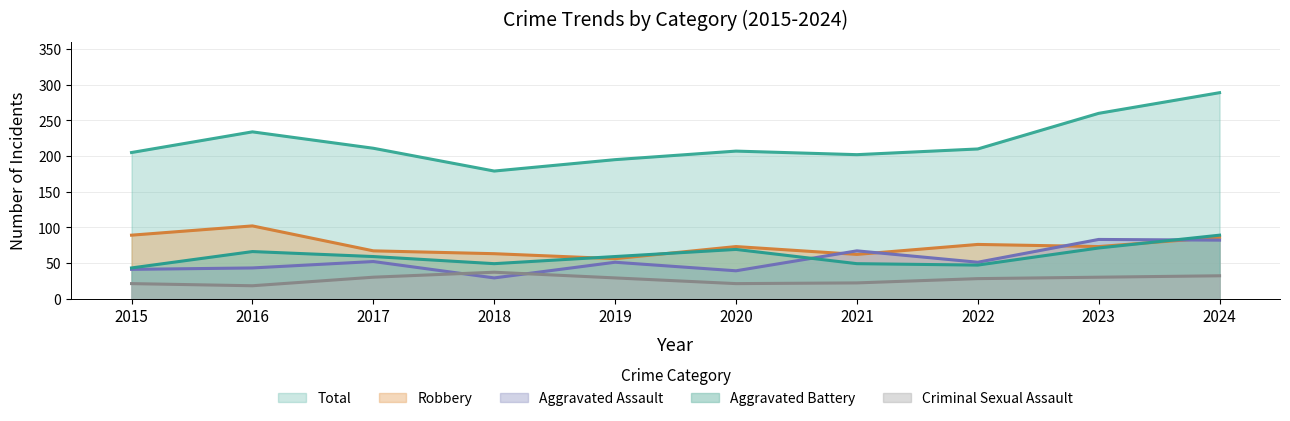

How many categories are shown in the chart?

10